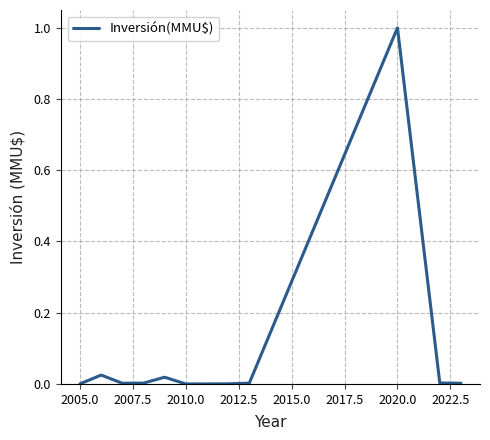

What is the greatest value displayed?

1.0